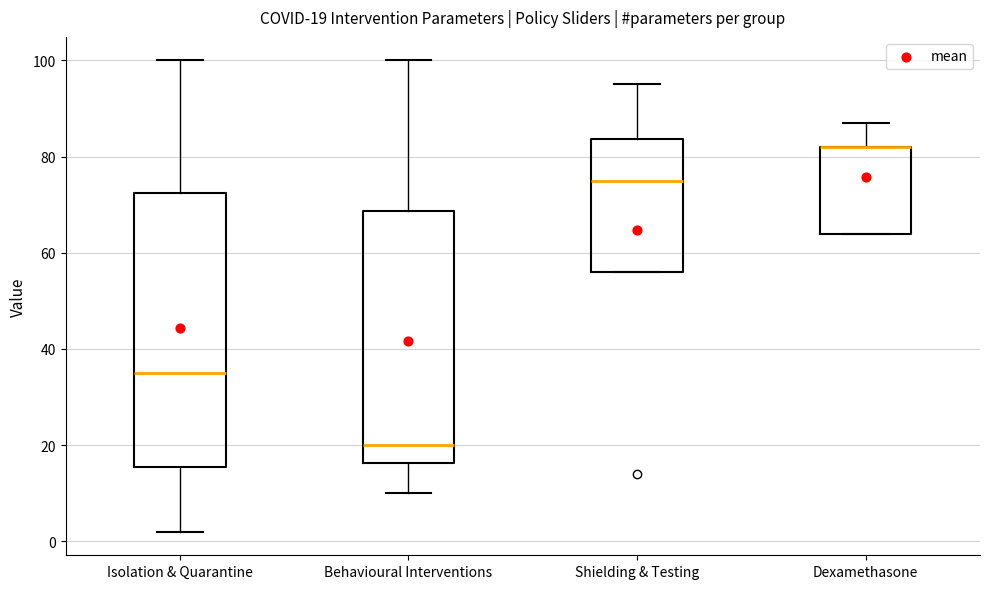

Which box is the tallest, from its lower edge to its upper edge?

Isolation & Quarantine